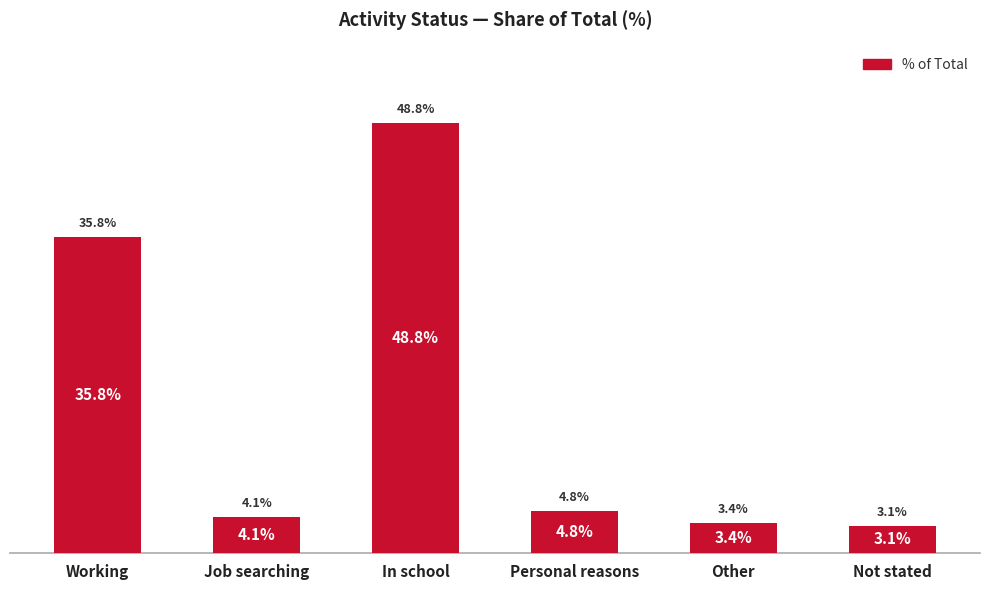

List the labels in order of value, smallest first.

Not stated, Other, Job searching, Personal reasons, Working, In school